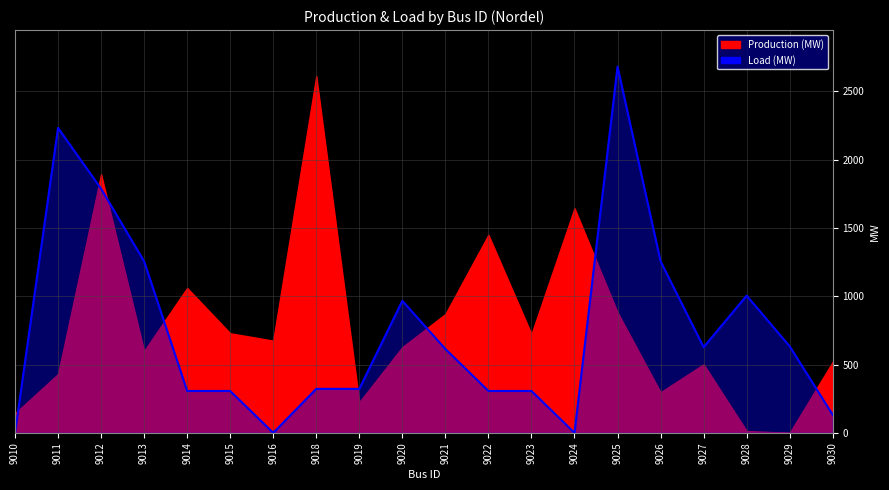

Where does the data first go above 613?

9011